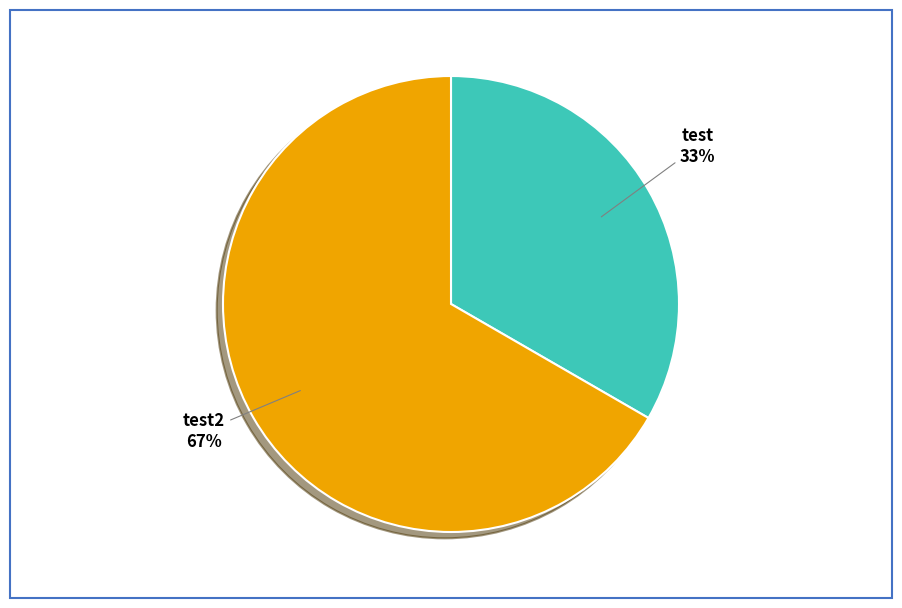

Which category has the smallest portion of the pie?

test